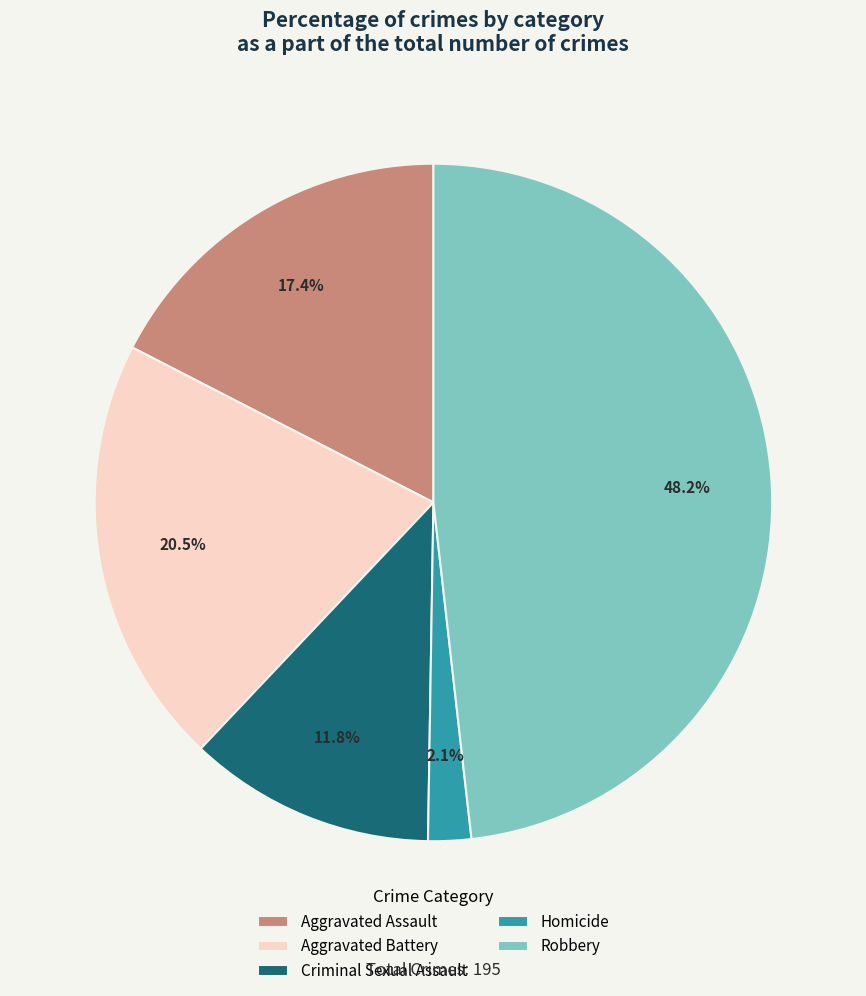

Between Robbery and Aggravated Assault, which is larger?

Robbery